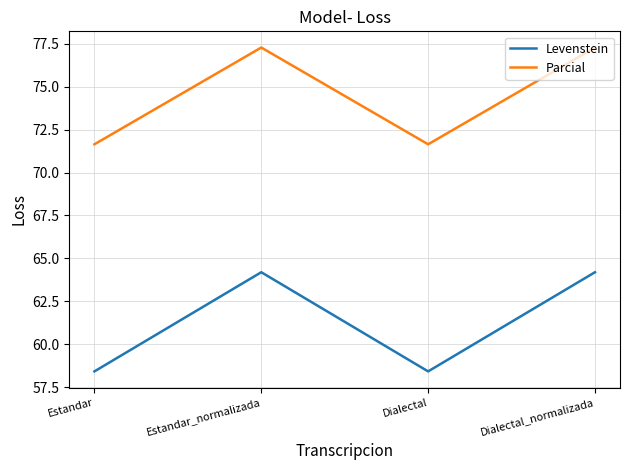

List the series in order of their peak value, highest first.

Parcial, Levenstein